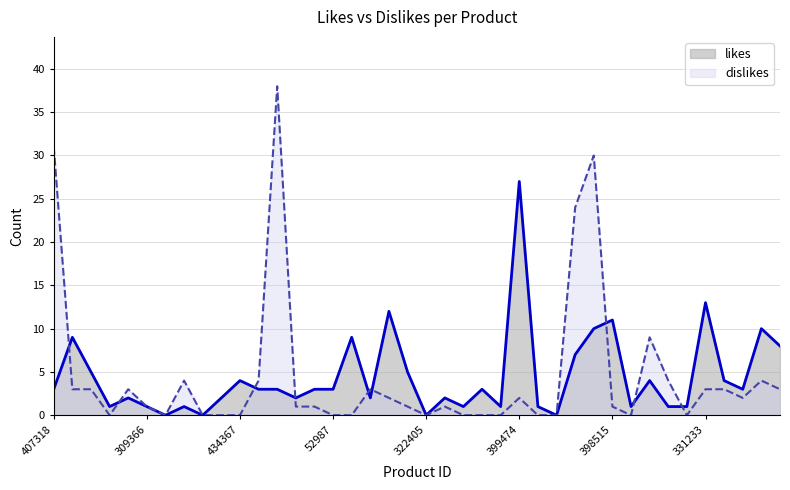

At which label does likes reach its peak?

399474